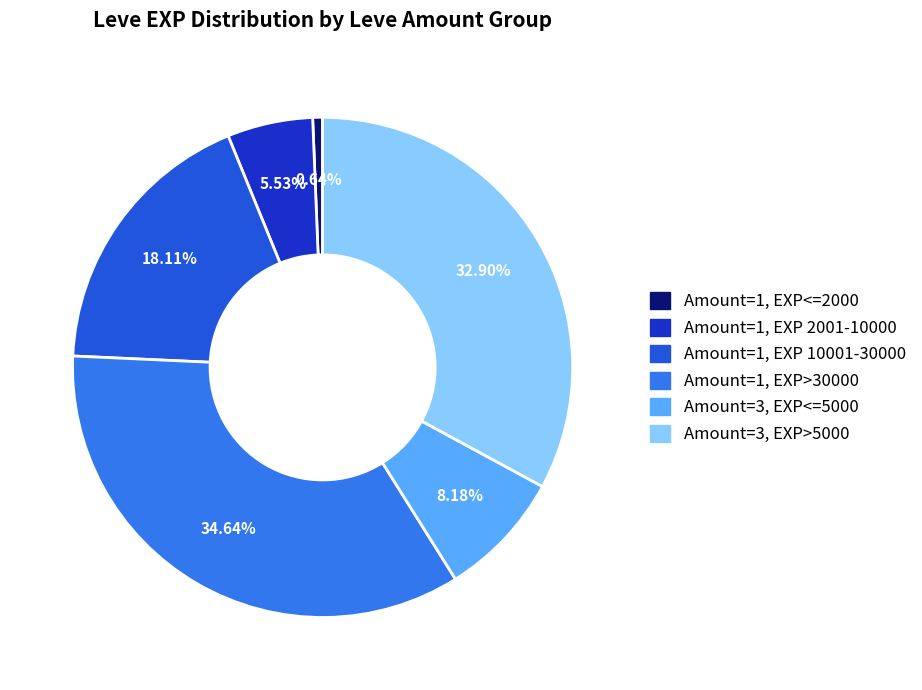

Does any single category account for the majority?

No